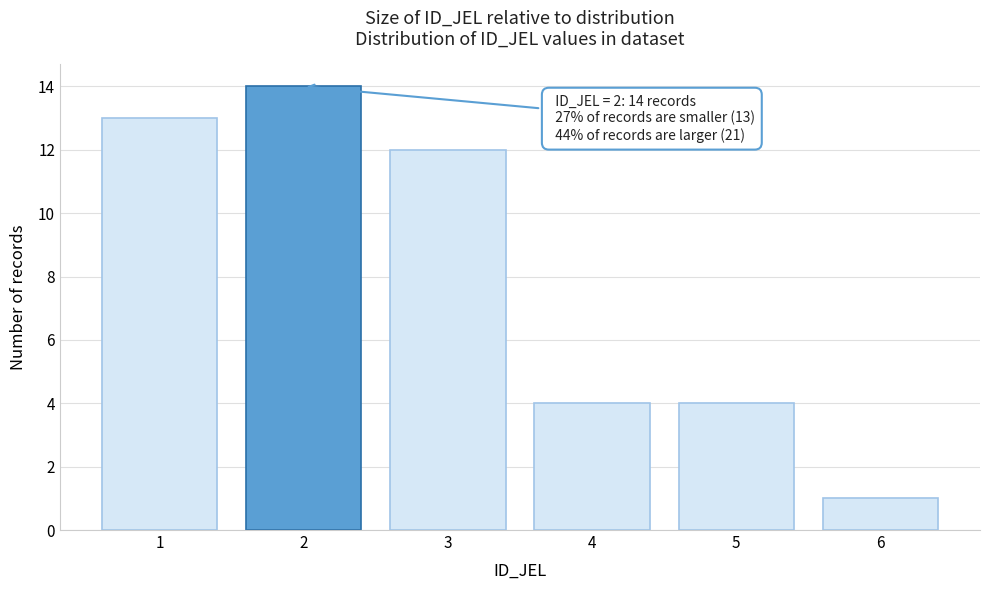

Reading right to left, list all the values displayed in this chart.

1	4	4	12	14	13